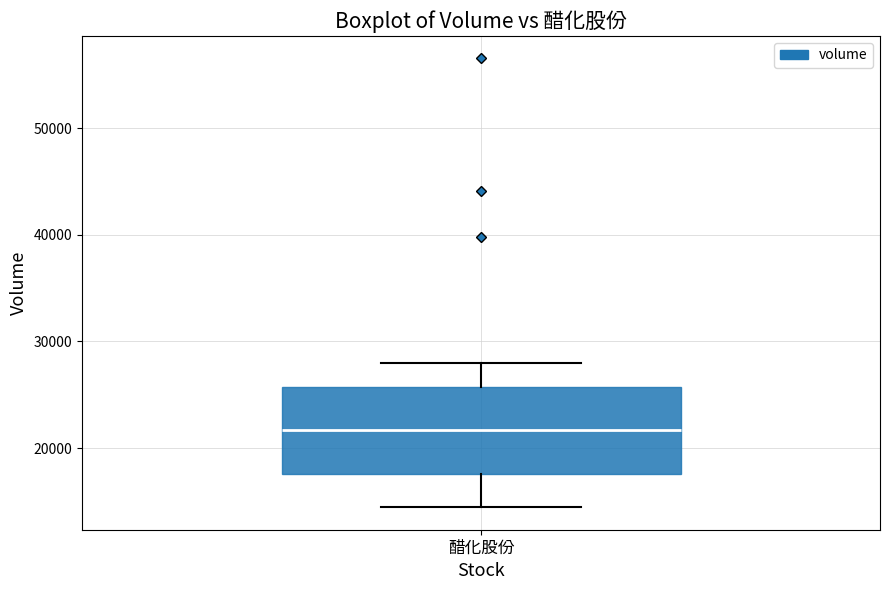

Transcribe this box plot: give where the median line is, the range the box spans, and where the two whiskers end, as read against the y-axis. The values are not printed on the chart, so give them approximately, as read against the axis.

median 22000, box 18000 to 26000, whiskers 14000 to 28000